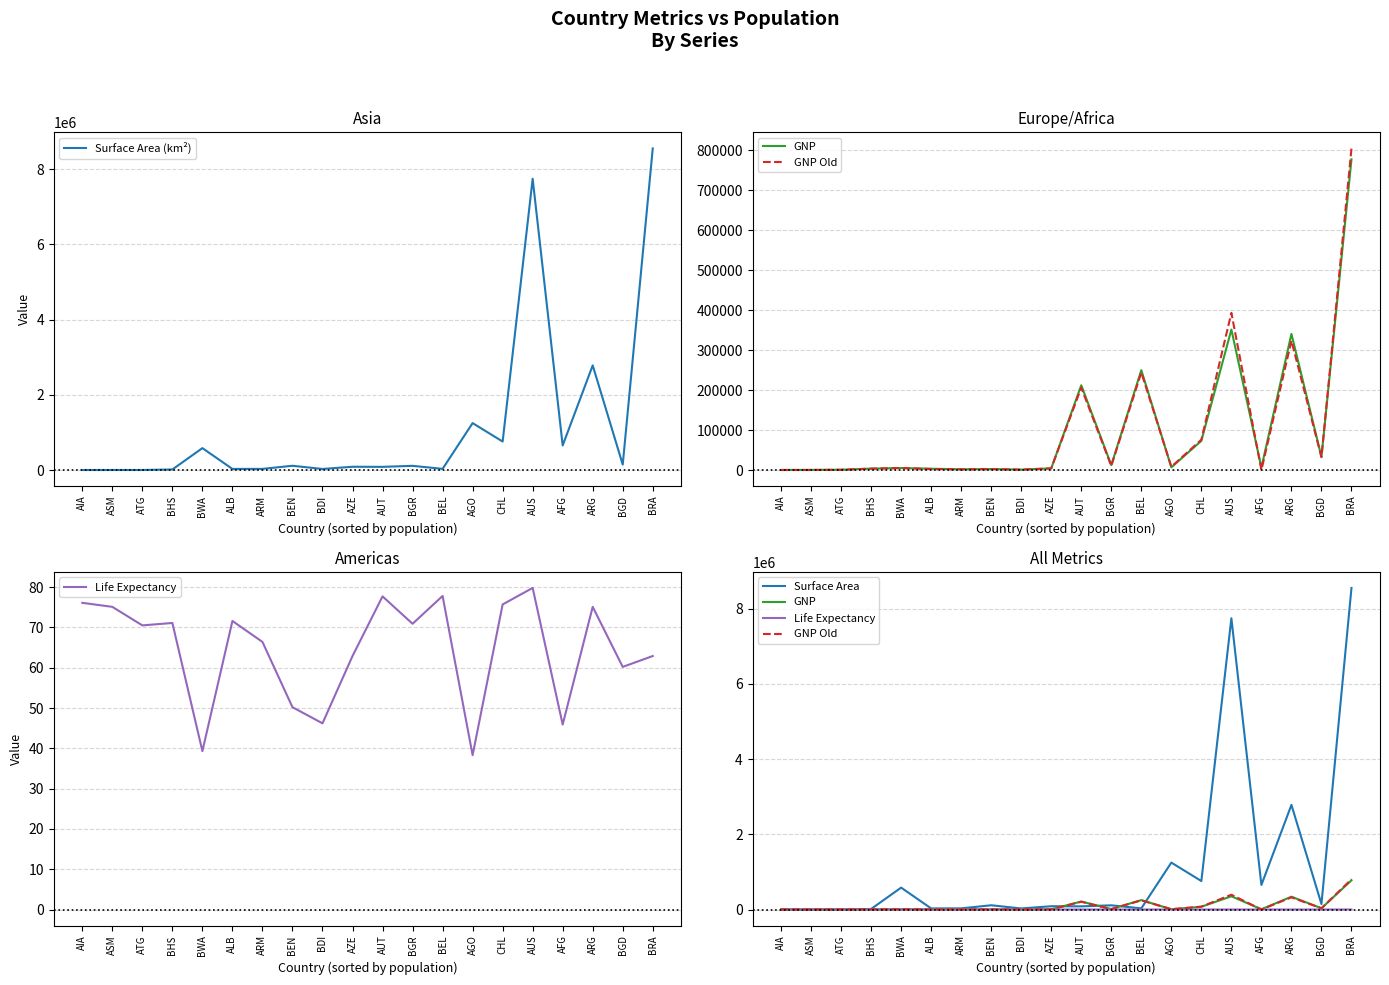

Is it true that Surface Area equals 114786.1 at AZE?

False